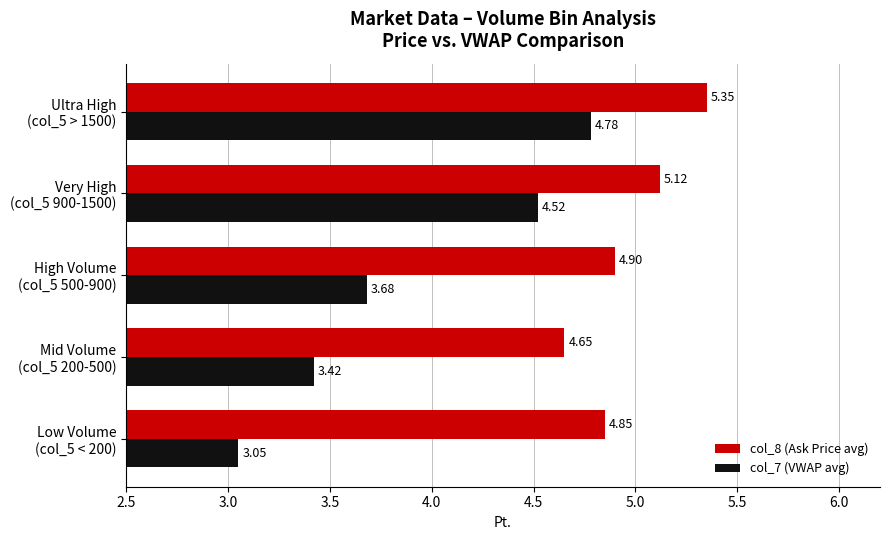

Which series has the largest total across all categories?

col_8 (Ask Price avg)